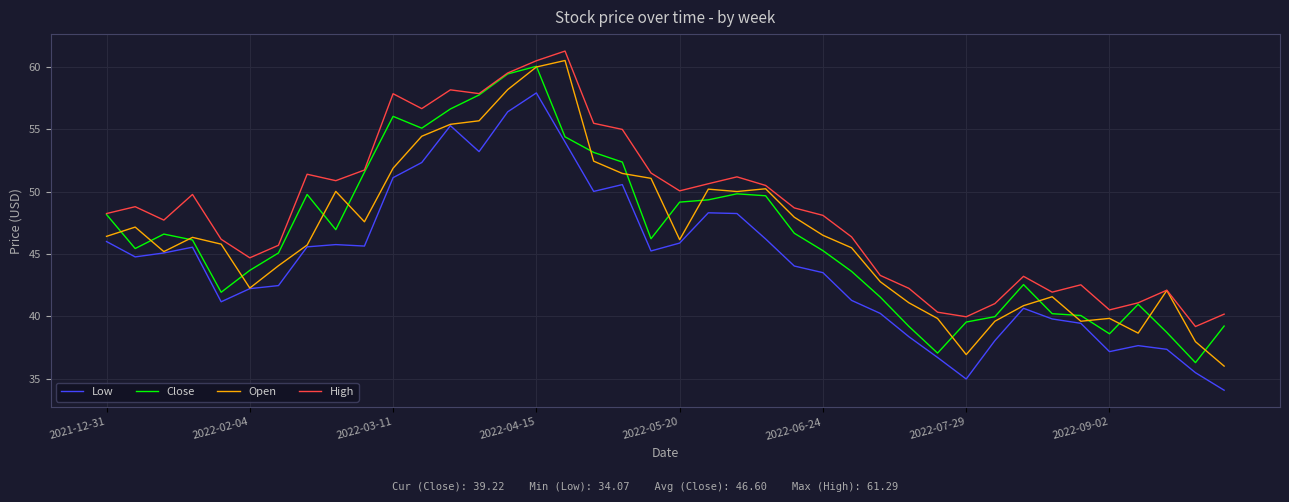

What is the minimum value for High?

39.2